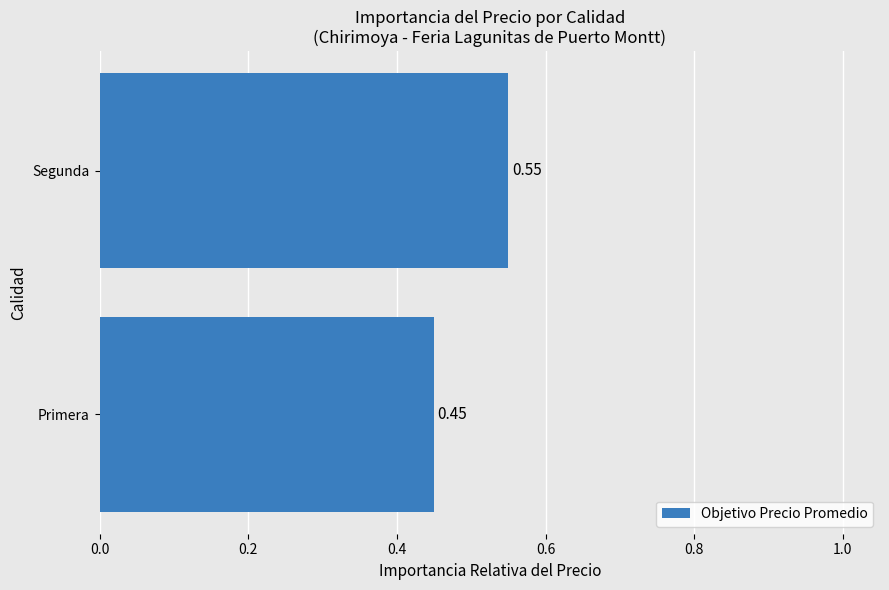

What is the change in value from Primera to Segunda?

+0.1